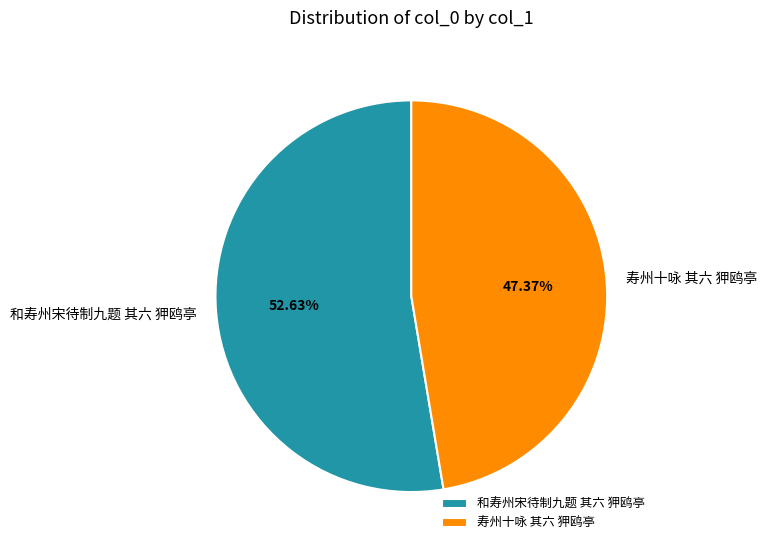

Rank the categories by value from highest to lowest.

和寿州宋待制九题 其六 狎鸥亭, 寿州十咏 其六 狎鸥亭